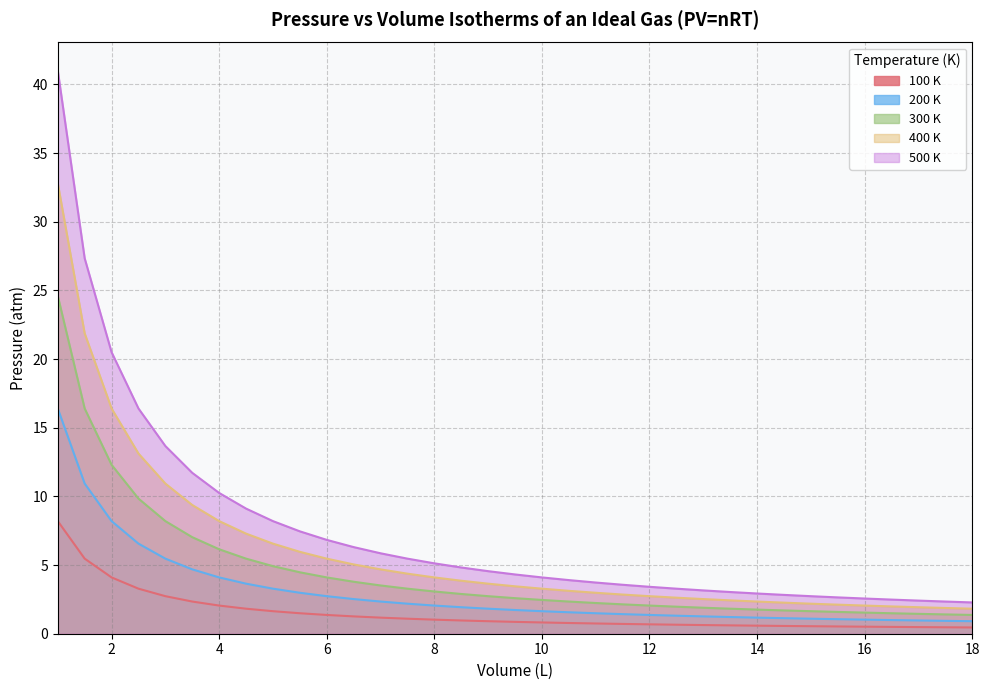

Which category has the highest value in the 100 K series?

1.0